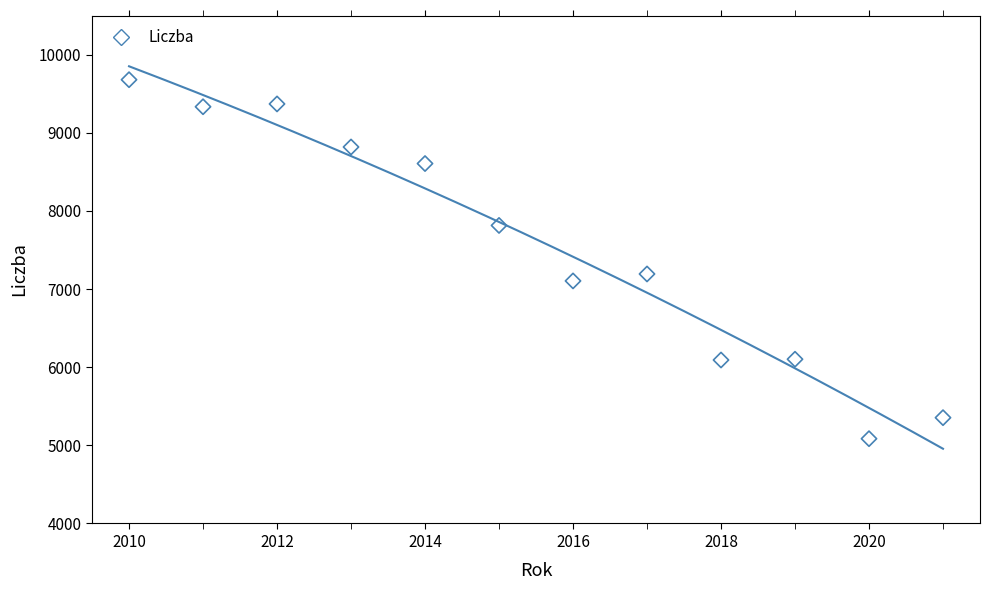

What Y value in the scatter plot is closest to 7382?

7193